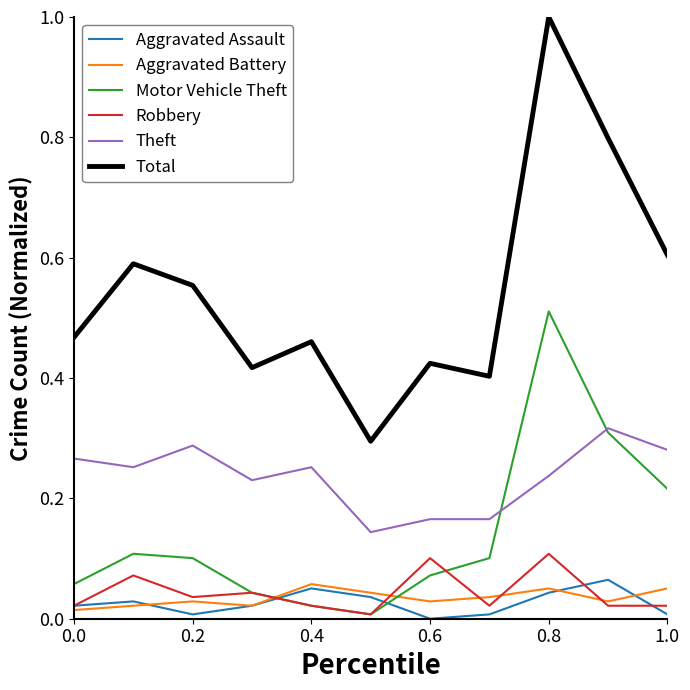

Which series has the largest total across all categories?

Total